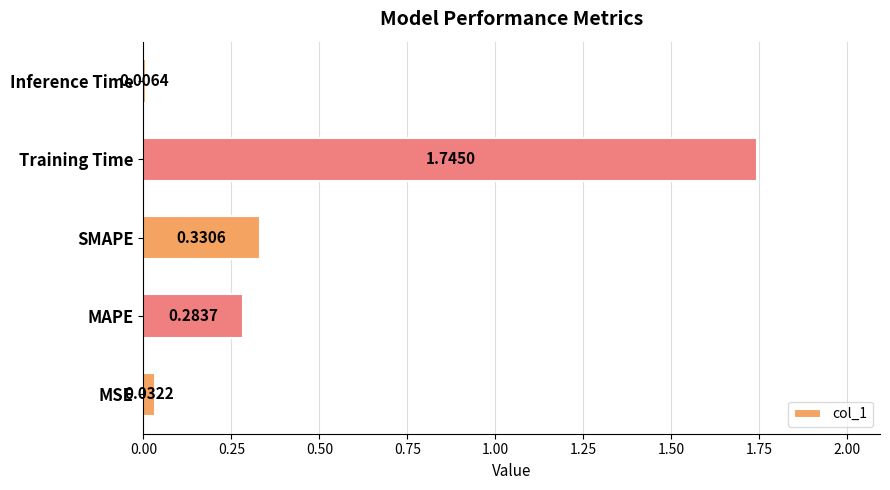

How many distinct data groups are displayed?

1